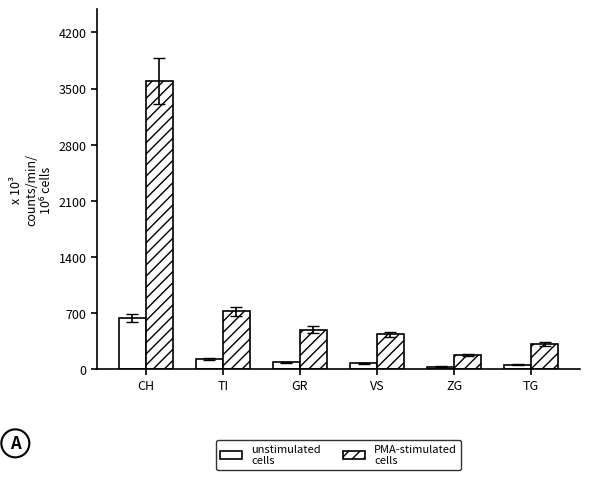

Does the chart contain any negative values?

No